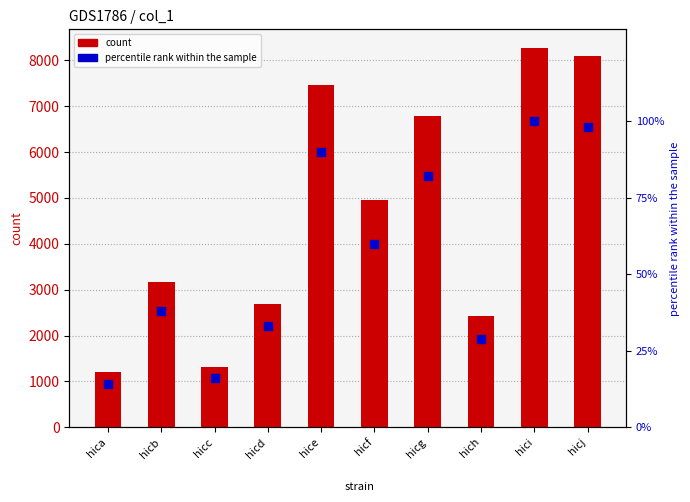

Which series has the largest total across all categories?

count